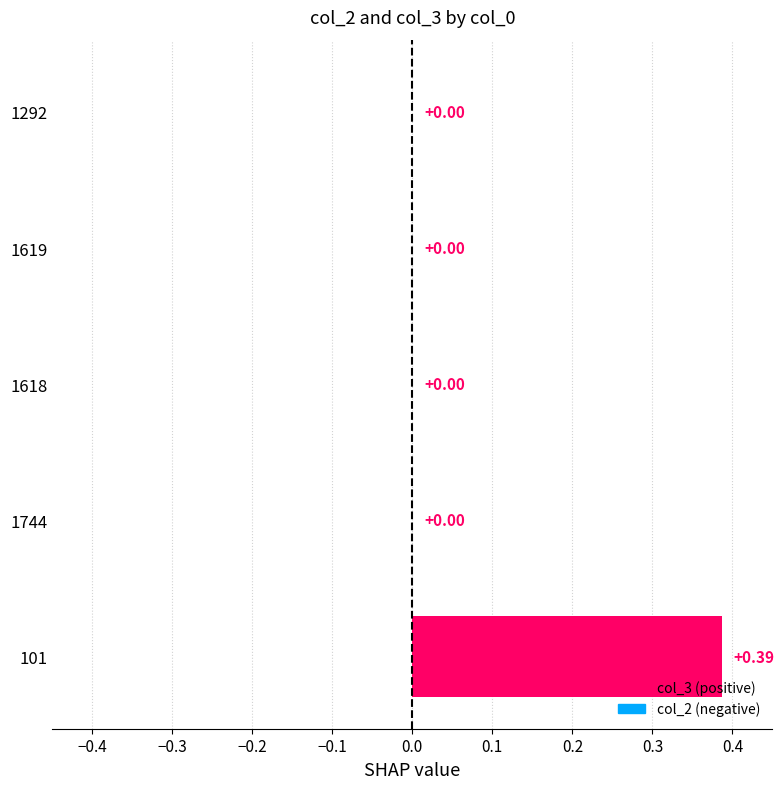

Between 101 and 1618, which is larger?

101